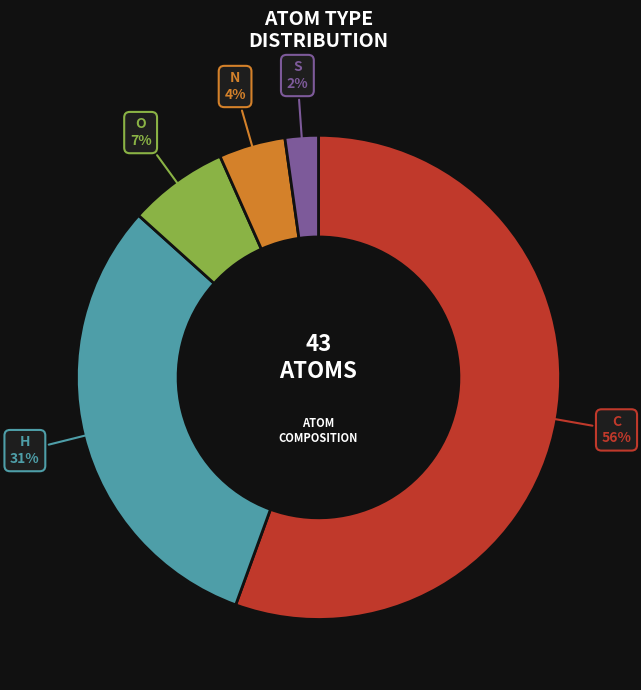

Is it true that H is 31% of the pie?

True